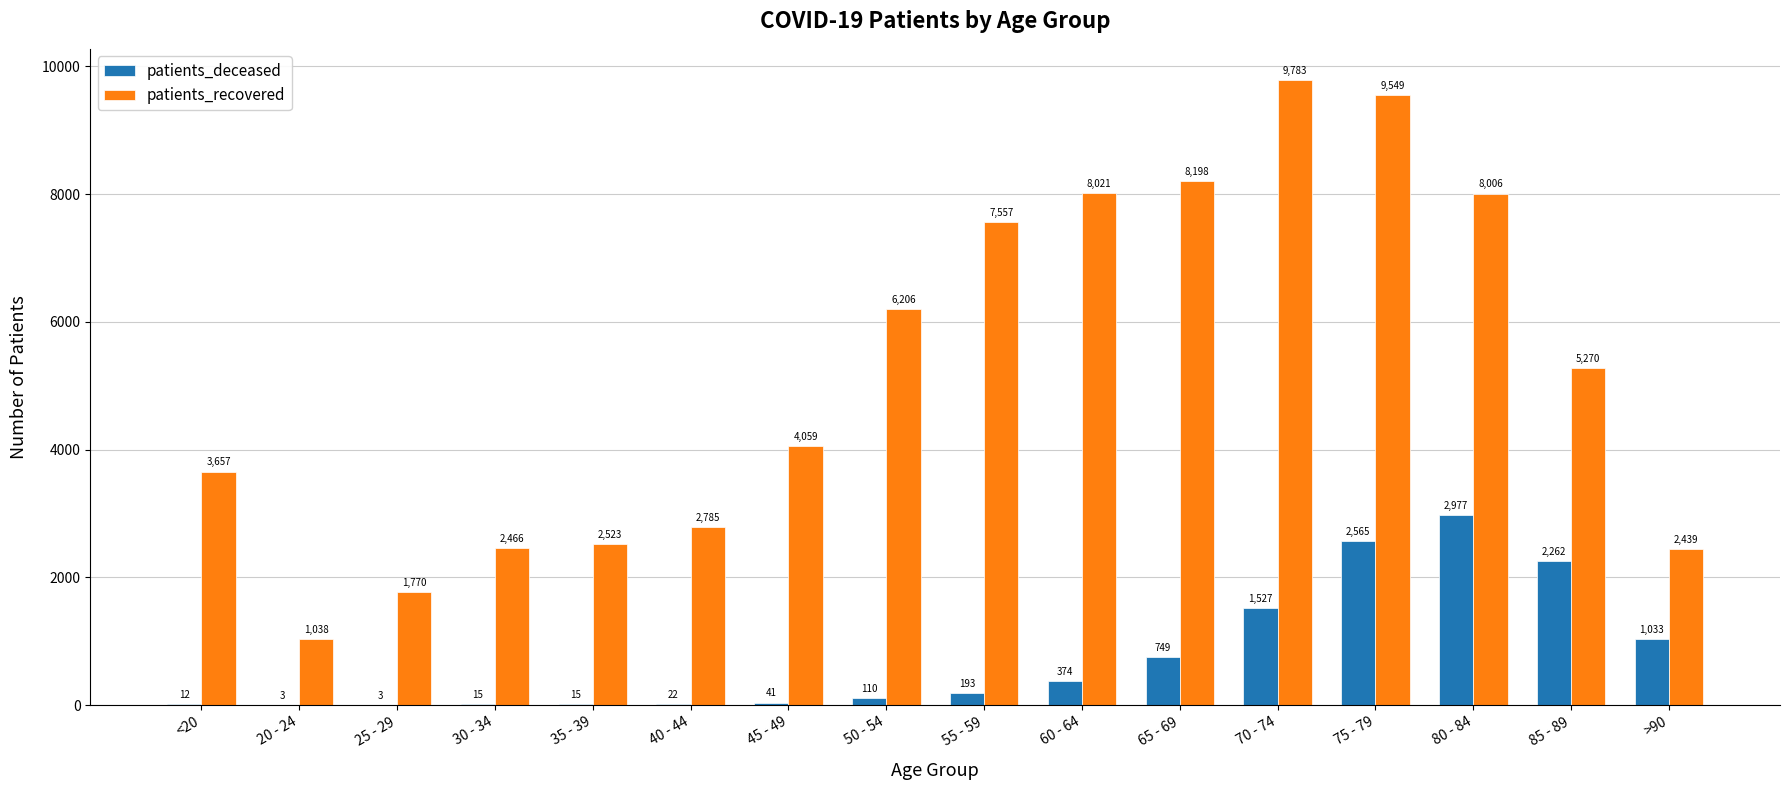

What value does the patients_deceased series have at 35 - 39, to the nearest 10?

20